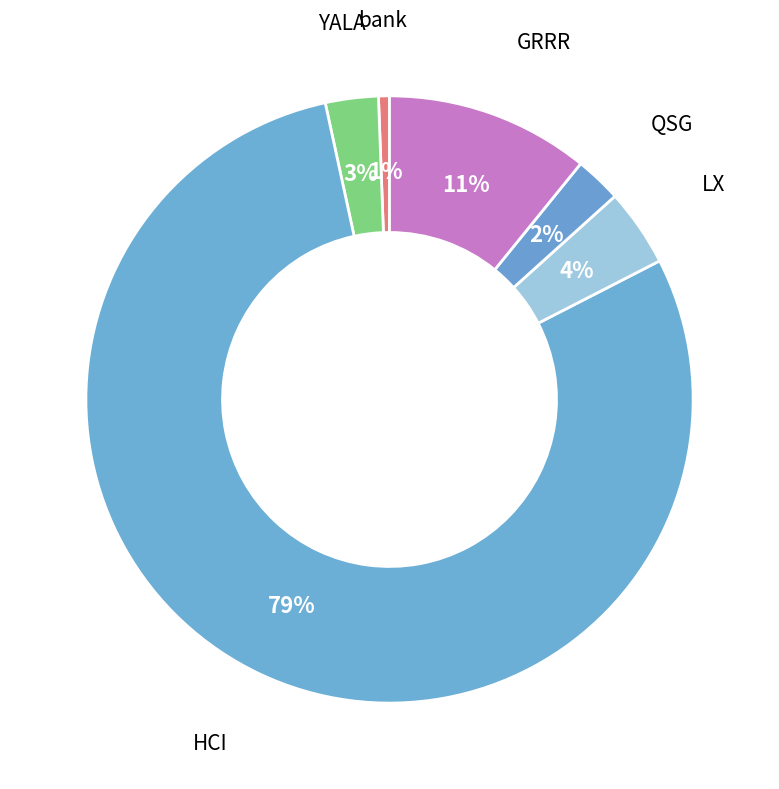

To the nearest percent, what is the average slice percentage?

17%